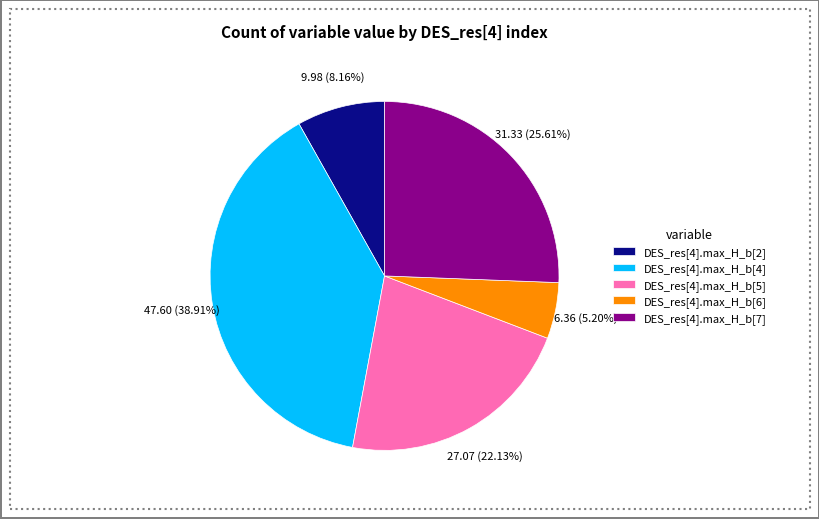

Does DES_res[4].max_H_b[4] account for over 50% of the chart?

No